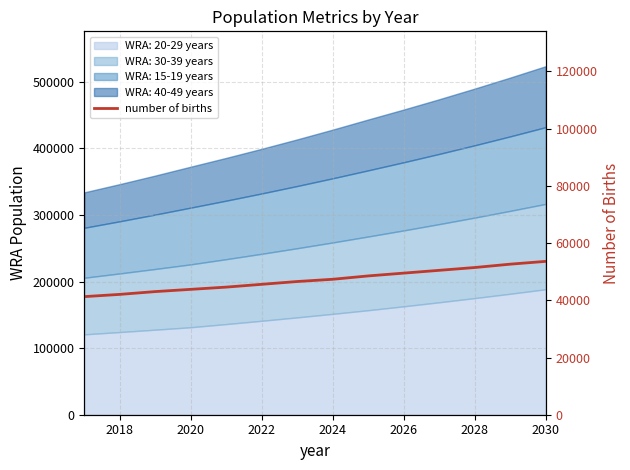

How many values are below 47341?

7